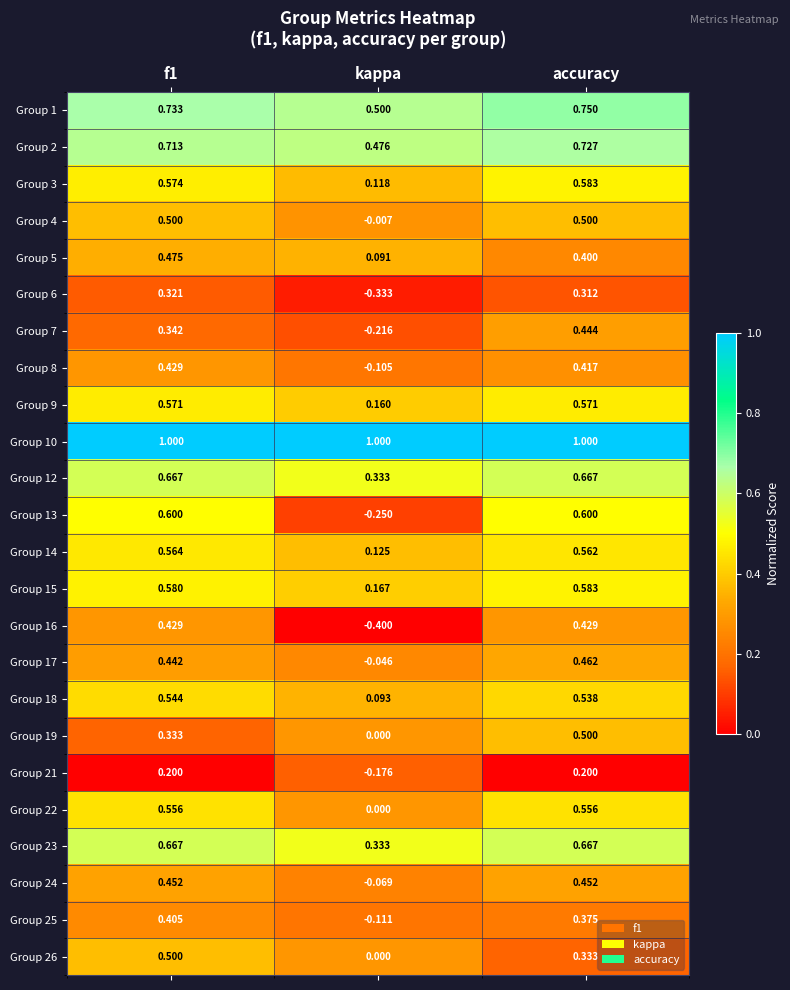

At which category does the chart reach its minimum across all series?

kappa